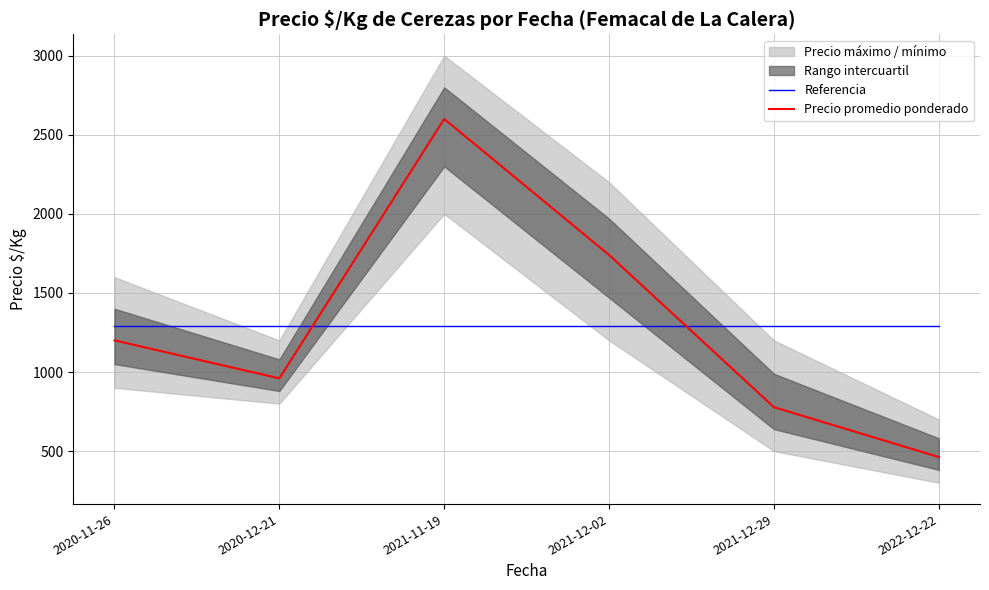

How many data points does each series have?

6